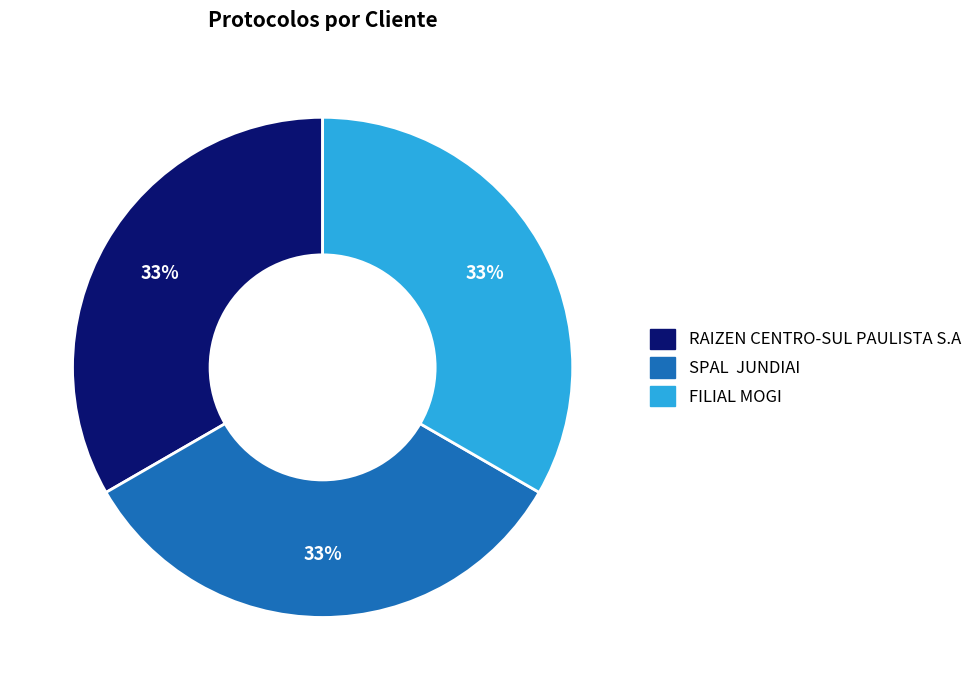

What percentage is the FILIAL MOGI slice, to the nearest percent?

33%